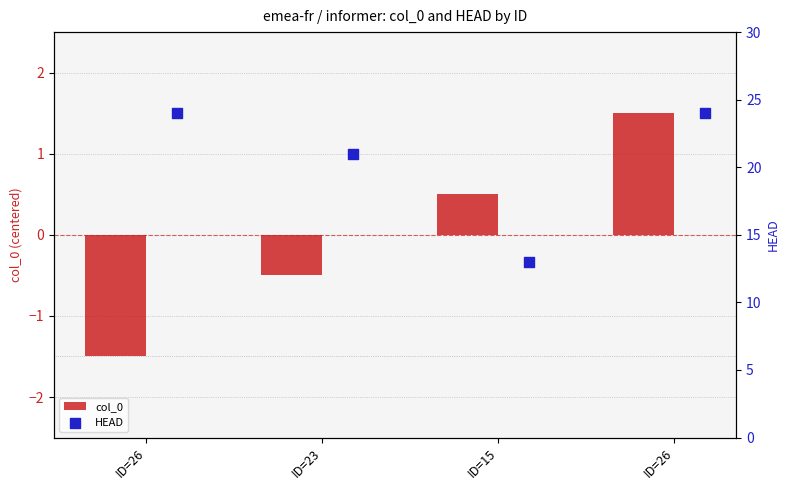

What are all the series names shown in the legend?

col_0, HEAD